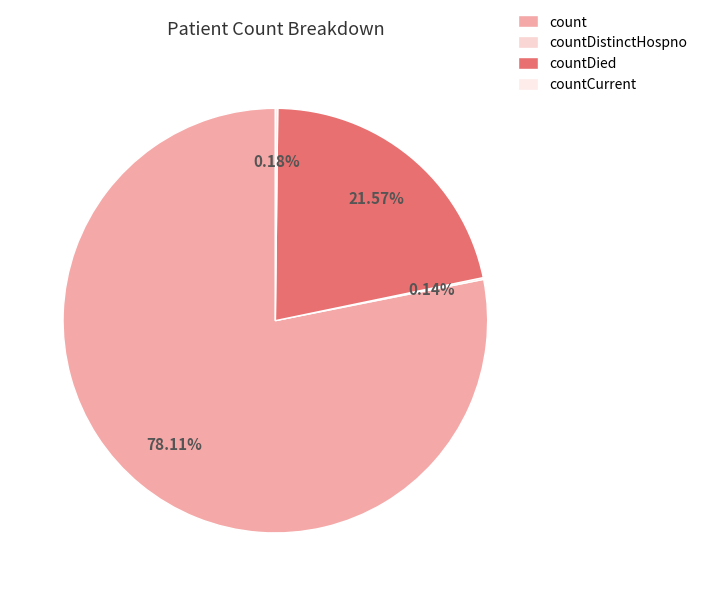

What is the change in value from count to countDied?

-13705